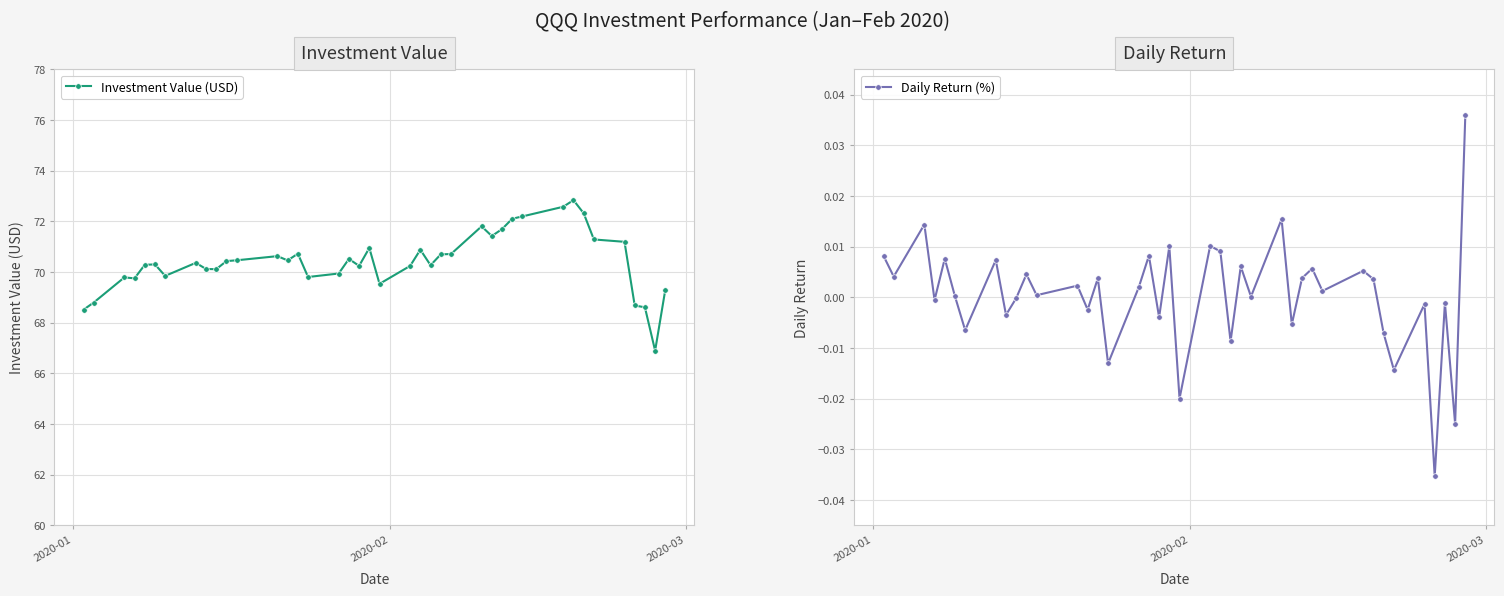

Rank the series by their maximum value, from lowest to highest.

Daily Return (%), Investment Value (USD)